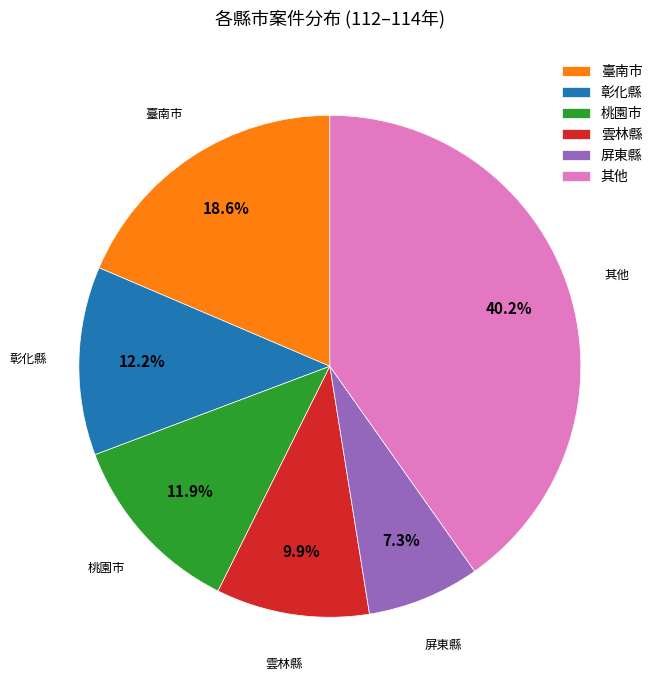

Which has a higher value, 彰化縣 or 臺南市?

臺南市